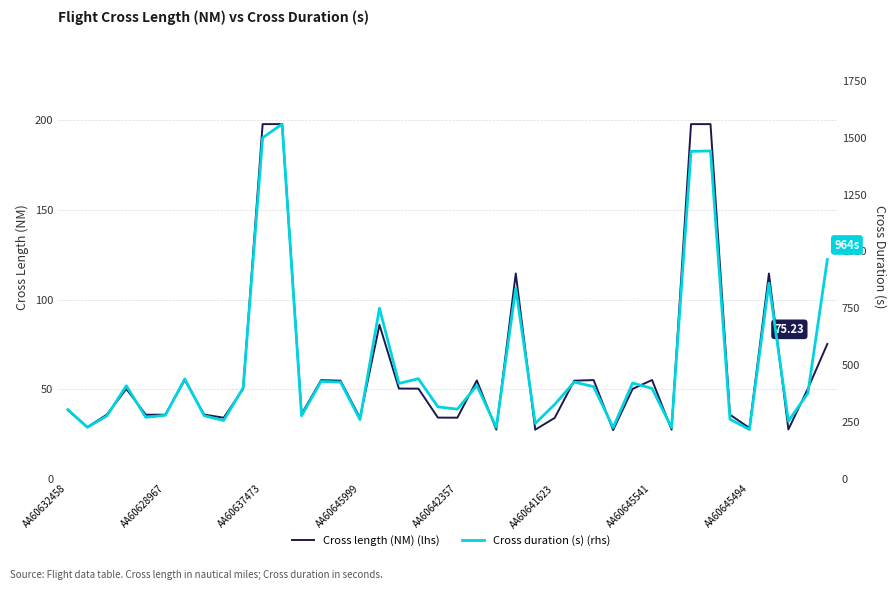

The Cross duration (s) (rhs) series shows 400.6 at 11. True or false?

False